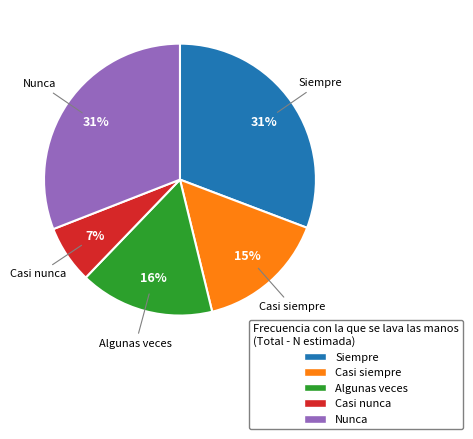

Does Nunca account for over 50% of the chart?

No